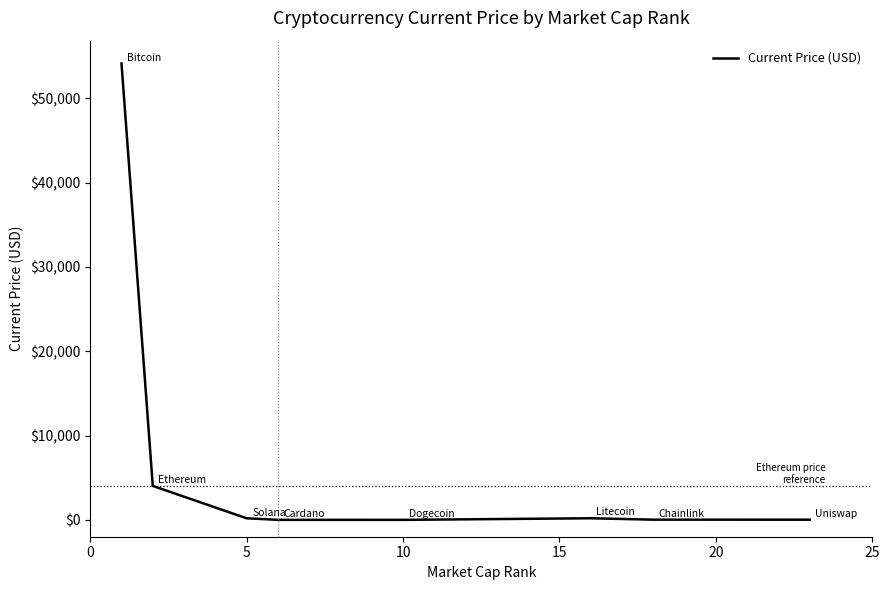

True or false: the data has more than 2 interior local peaks.

False